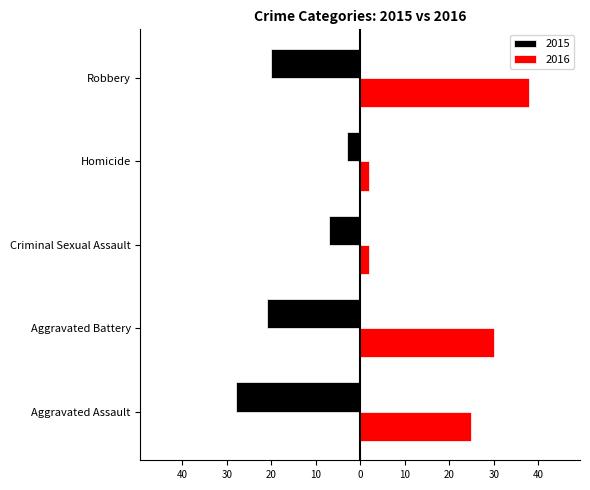

At which category is the sum across all series the highest?

Robbery